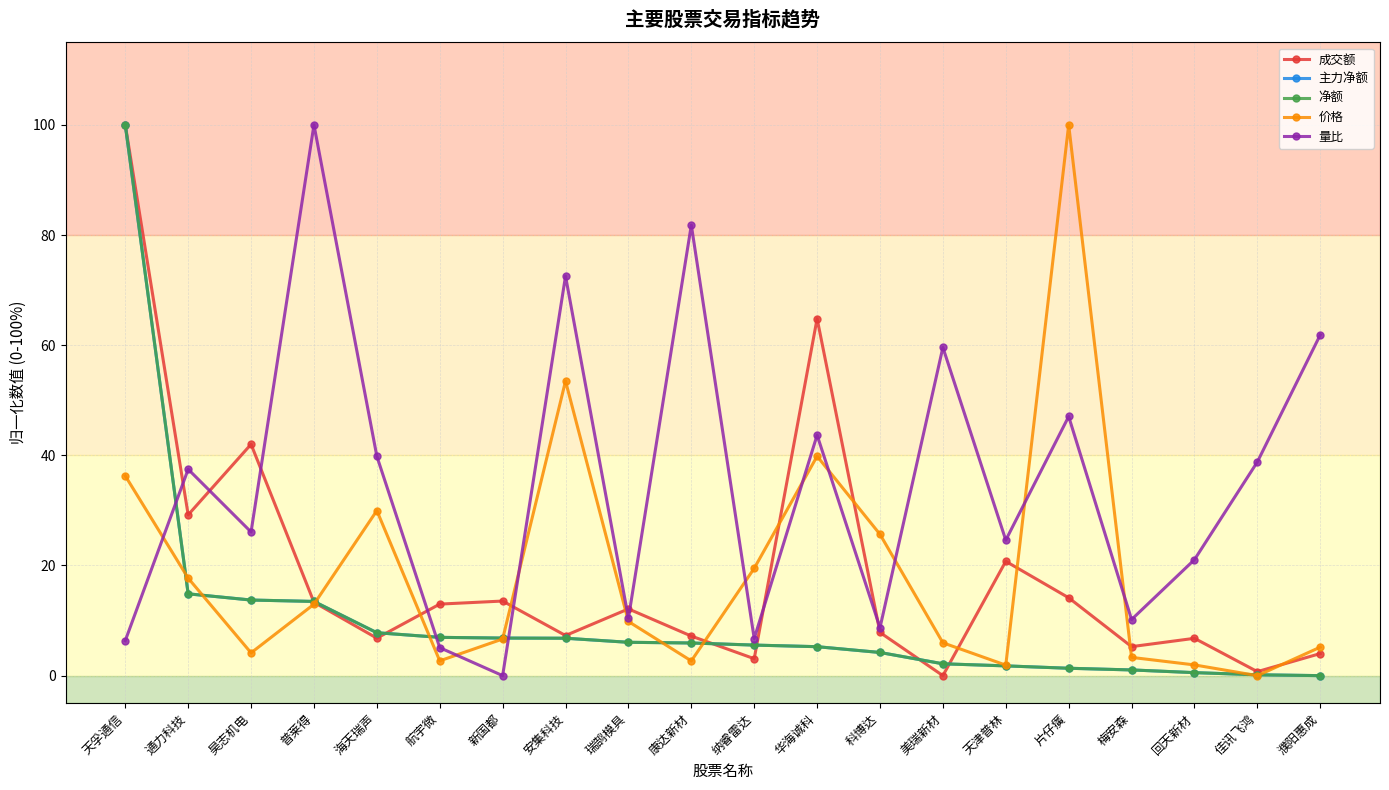

Reading left to right, transcribe all the data shown in this chart.

成交额: 天孚通信=100.0	通力科技=29.2	昊志机电=42.0	普莱得=13.3	海天瑞声=6.8	航宇微=13.0	新国都=13.5	安集科技=7.3	瑞鹄模具=12.1	康达新材=7.2	纳睿雷达=3.1	华海诚科=64.8	科博达=7.8	美瑞新材=0.0	天津普林=20.8	片仔癀=14.1	梅安森=5.3	回天新材=6.8	佳讯飞鸿=0.7	濮阳惠成=4.0
主力净额: 天孚通信=100.0	通力科技=14.9	昊志机电=13.7	普莱得=13.5	海天瑞声=7.8	航宇微=7.0	新国都=6.8	安集科技=6.8	瑞鹄模具=6.1	康达新材=5.9	纳睿雷达=5.5	华海诚科=5.3	科博达=4.2	美瑞新材=2.1	天津普林=1.8	片仔癀=1.3	梅安森=1.0	回天新材=0.5	佳讯飞鸿=0.2	濮阳惠成=0.0
净额: 天孚通信=100.0	通力科技=14.9	昊志机电=13.7	普莱得=13.5	海天瑞声=7.8	航宇微=7.0	新国都=6.8	安集科技=6.8	瑞鹄模具=6.1	康达新材=5.9	纳睿雷达=5.5	华海诚科=5.3	科博达=4.2	美瑞新材=2.1	天津普林=1.8	片仔癀=1.3	梅安森=1.0	回天新材=0.5	佳讯飞鸿=0.2	濮阳惠成=0.0
价格: 天孚通信=36.3	通力科技=17.7	昊志机电=4.1	普莱得=13.0	海天瑞声=30.0	航宇微=2.7	新国都=6.7	安集科技=53.5	瑞鹄模具=9.8	康达新材=2.7	纳睿雷达=19.5	华海诚科=39.8	科博达=25.7	美瑞新材=6.0	天津普林=1.9	片仔癀=100.0	梅安森=3.3	回天新材=1.9	佳讯飞鸿=0.0	濮阳惠成=5.2
量比: 天孚通信=6.3	通力科技=37.5	昊志机电=26.1	普莱得=100.0	海天瑞声=39.8	航宇微=5.1	新国都=0.0	安集科技=72.5	瑞鹄模具=10.4	康达新材=81.8	纳睿雷达=6.7	华海诚科=43.7	科博达=8.7	美瑞新材=59.6	天津普林=24.6	片仔癀=47.1	梅安森=10.2	回天新材=21.1	佳讯飞鸿=38.8	濮阳惠成=61.9